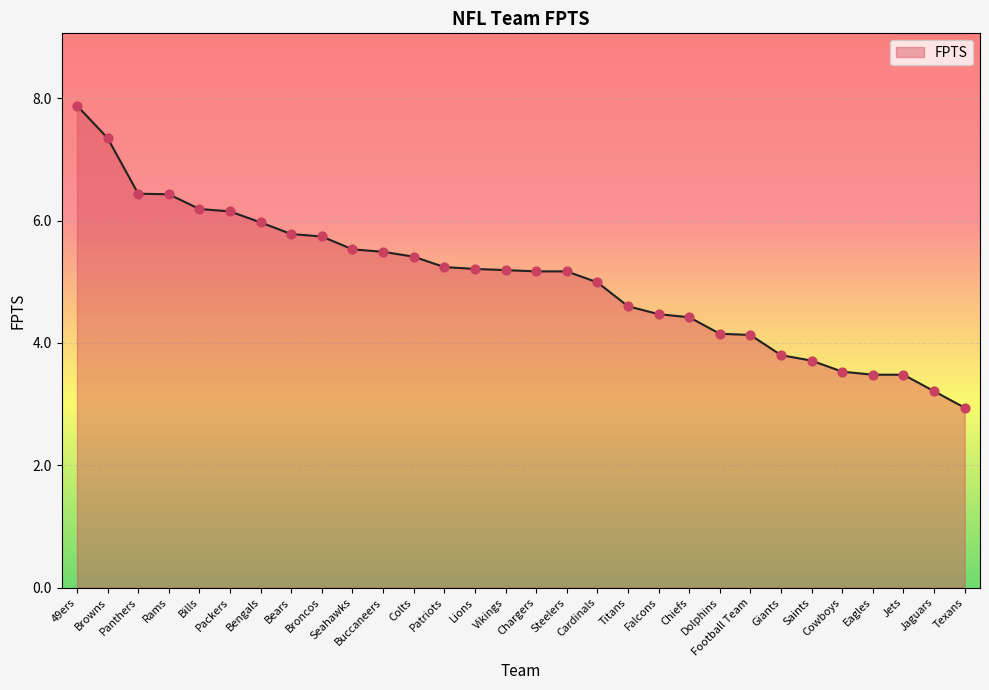

Approximately how many times larger is the value at Cowboys compared to Browns?

0.5